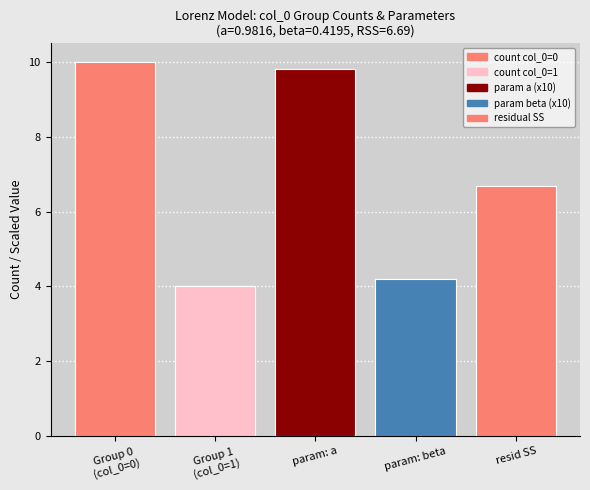

The value at Group 0
(col_0=0) is 10.0. True or false?

True